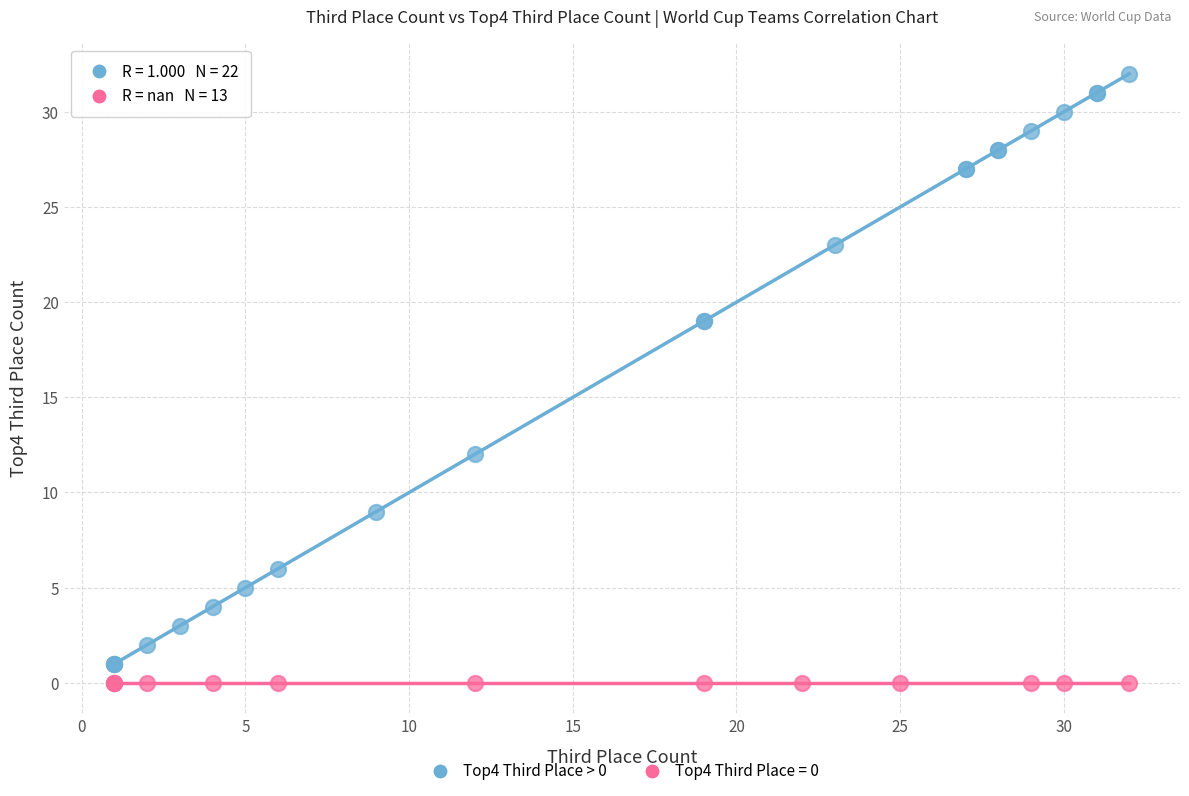

Which series contains the highest Y value?

Top4 Third Place > 0